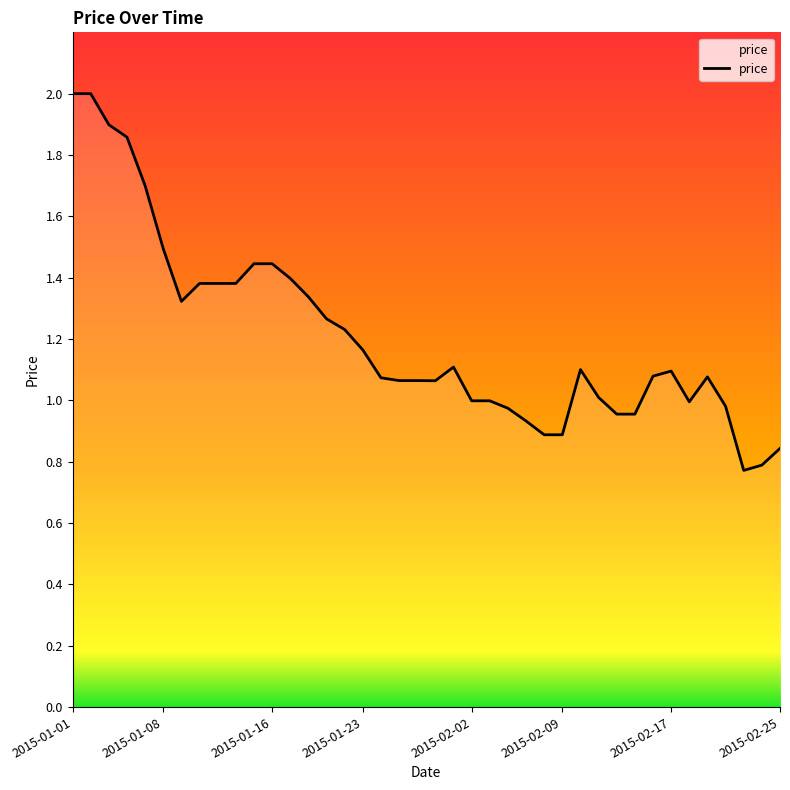

What is the greatest value displayed?

2.0